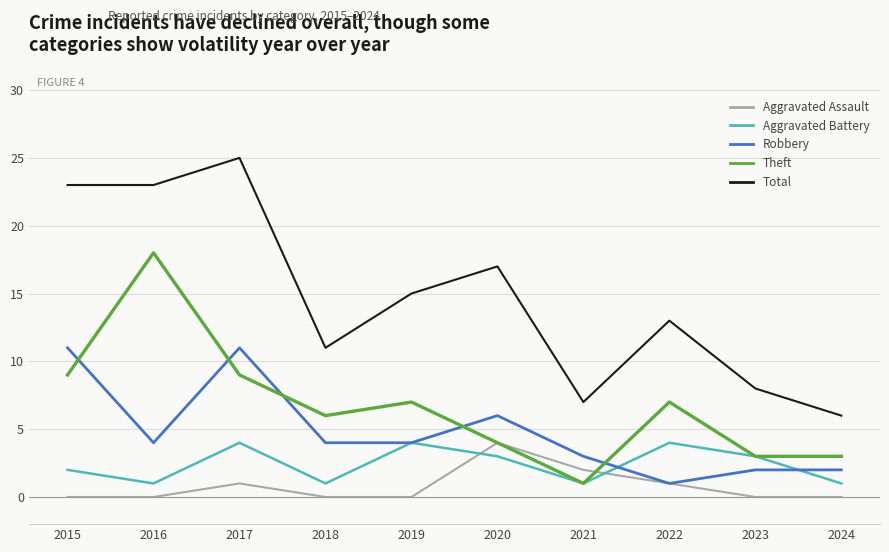

At which category does Robbery reach its first local valley?

2016